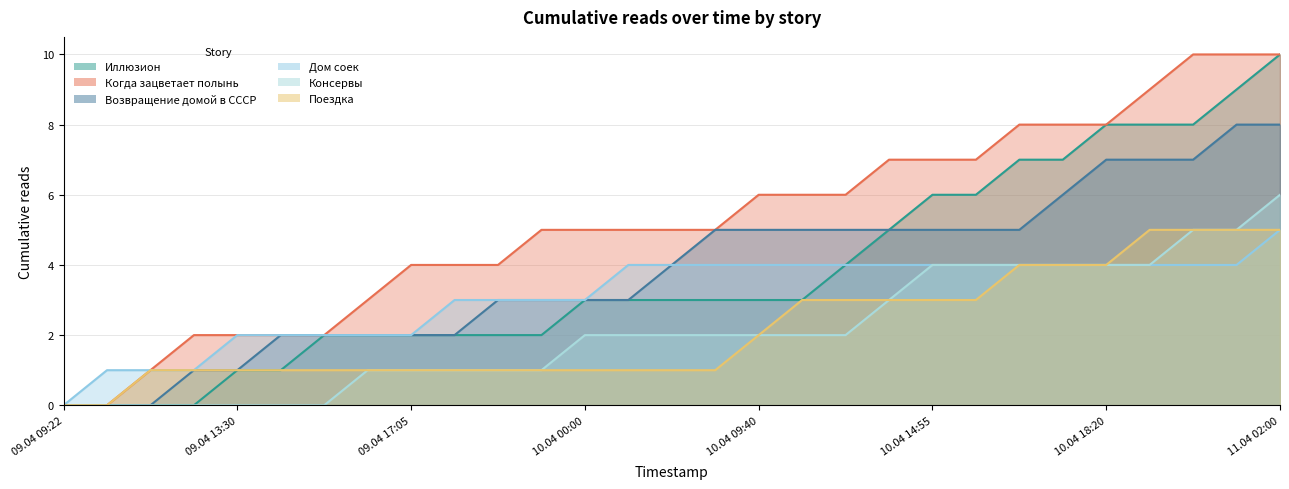

Which category has the lowest value in the Когда зацветает полынь series?

09.04 09:22